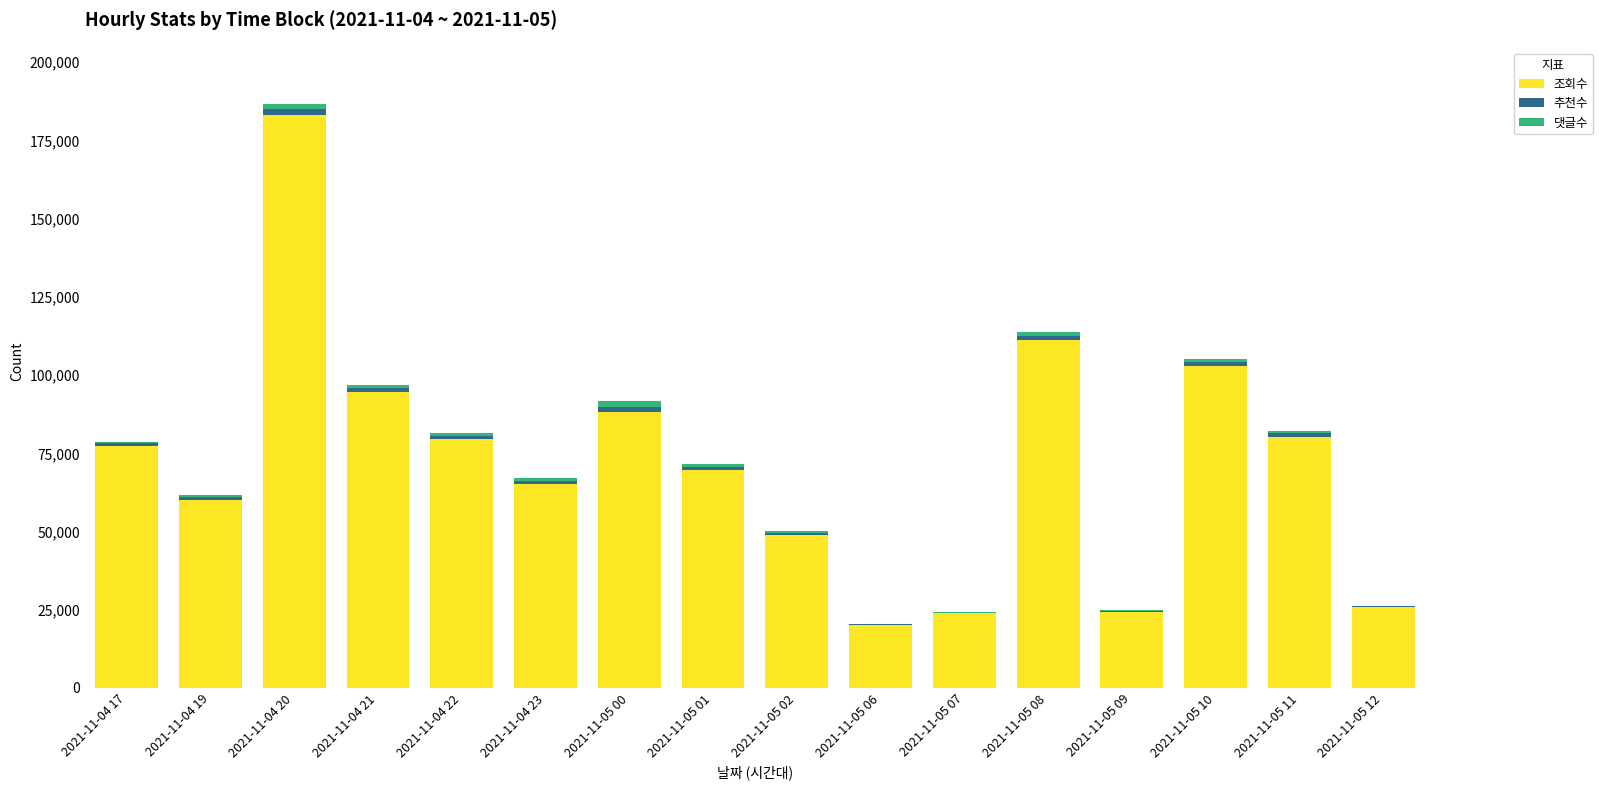

The value of 조회수 at 2021-11-05 02 is 49033. True or false?

True